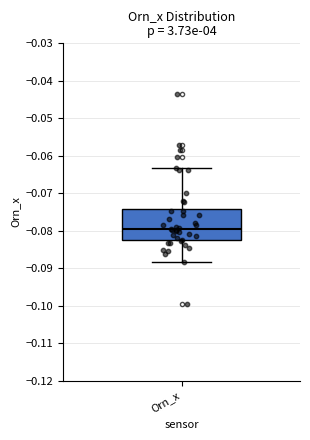

Where does the upper whisker of the box for Orn_x end on the y-axis? The values are not printed on the chart, so give them approximately, as read against the axis.

-0.063